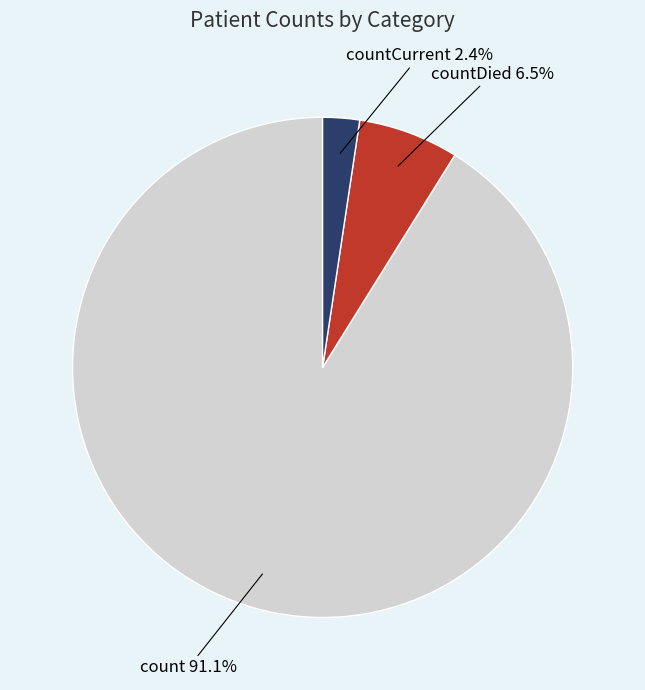

Is there any slice that represents more than half of the pie?

Yes